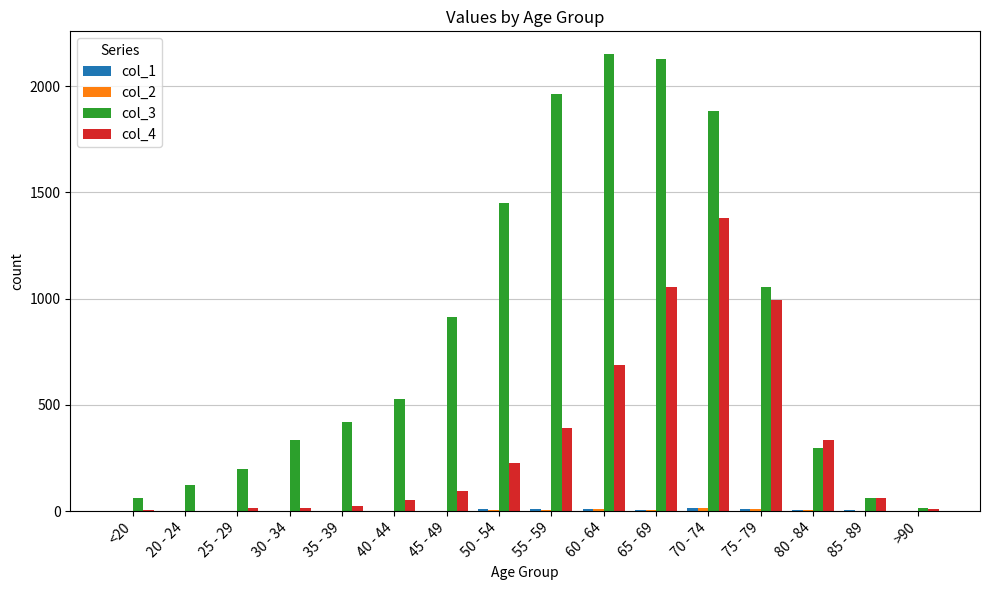

The col_4 series shows 227 at 50 - 54. True or false?

True